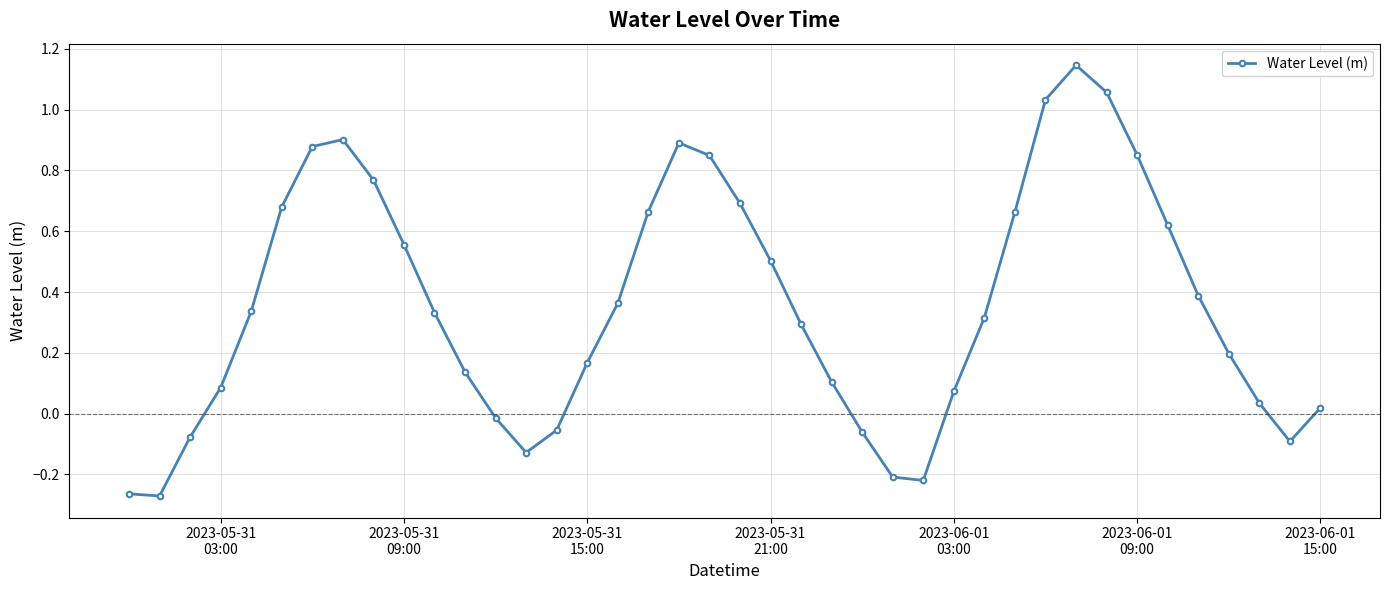

What is the difference between the second highest and minimum values?

1.3